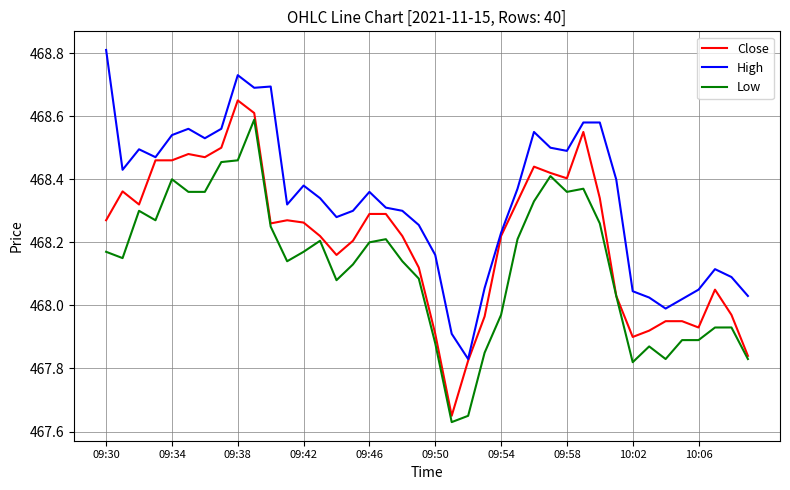

True or false: High and Low intersect in this chart.

False